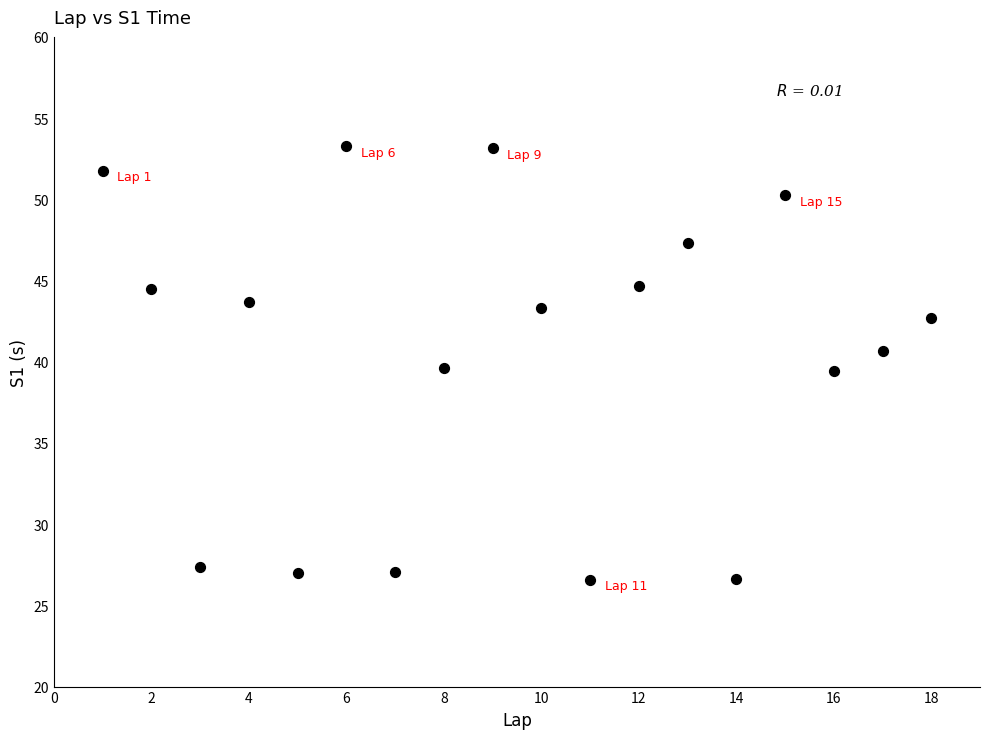

What is the range of Y values (max minus min)?

26.7